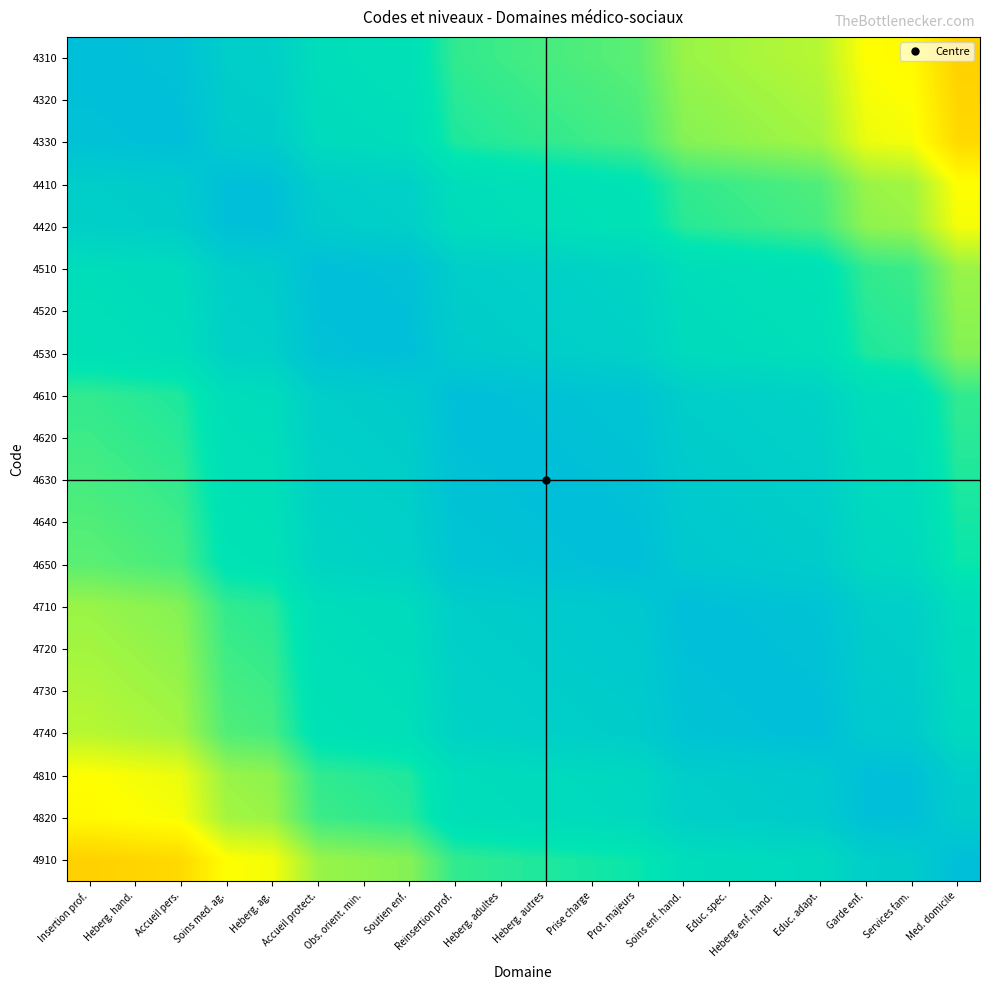

What is the difference between the highest and lowest values at Educ. adapt.?

0.4